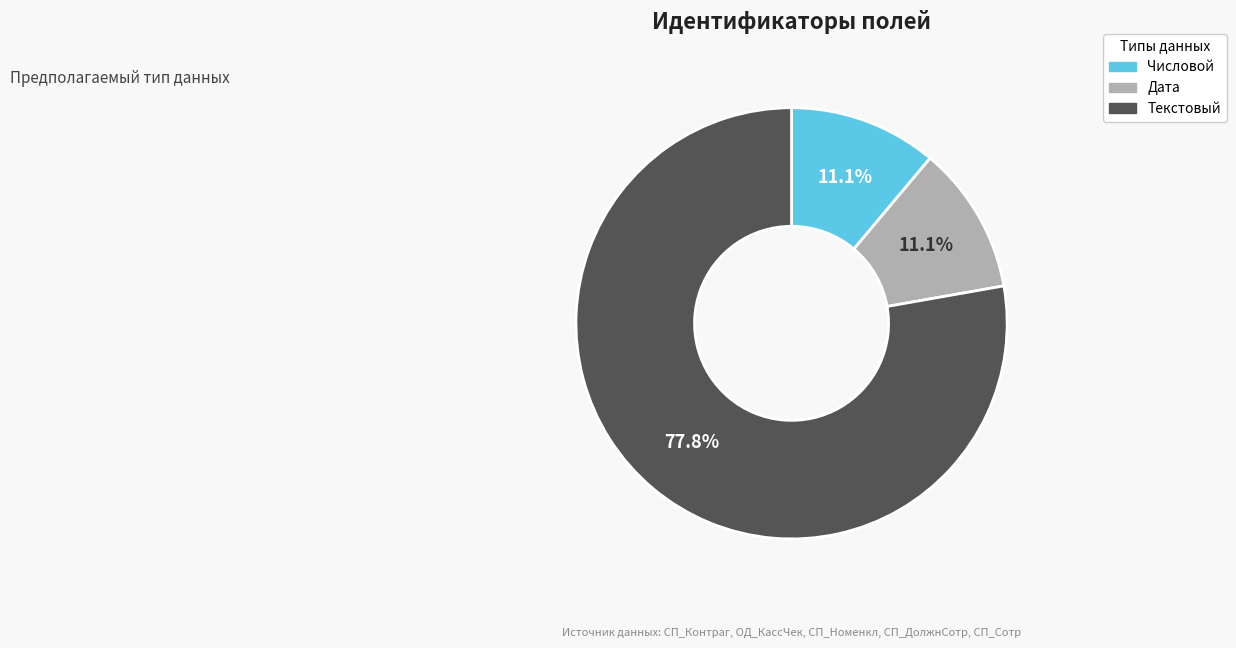

Is there a majority slice in this chart?

Yes